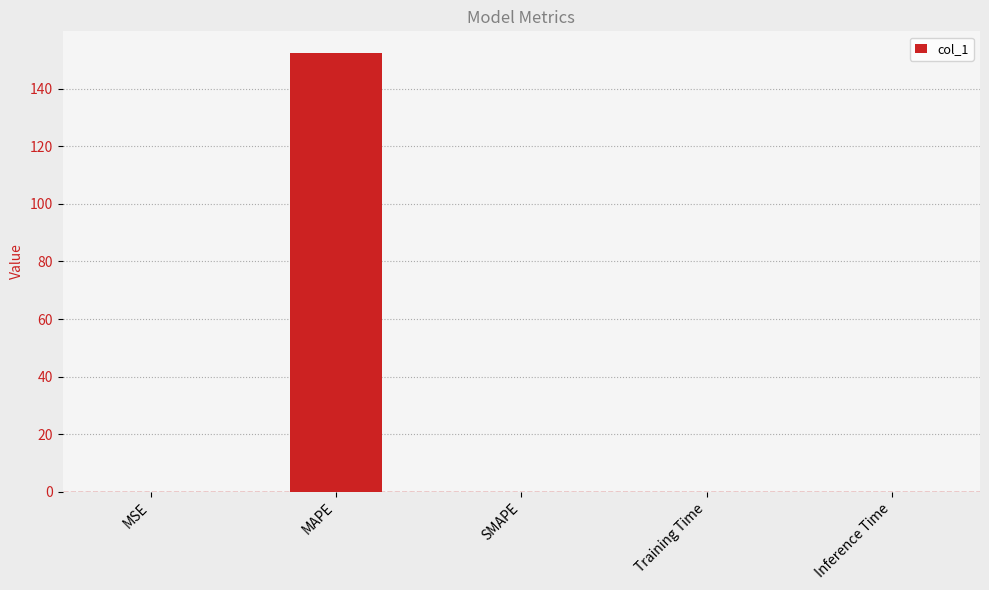

Which category has the highest value across all series?

MAPE